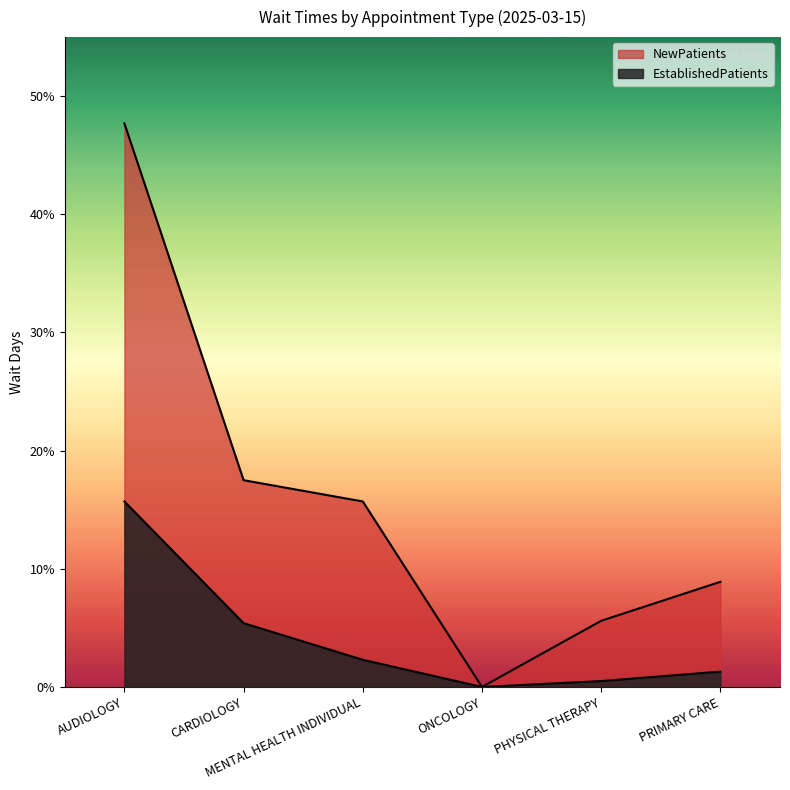

Which has a higher value, AUDIOLOGY or ONCOLOGY?

AUDIOLOGY